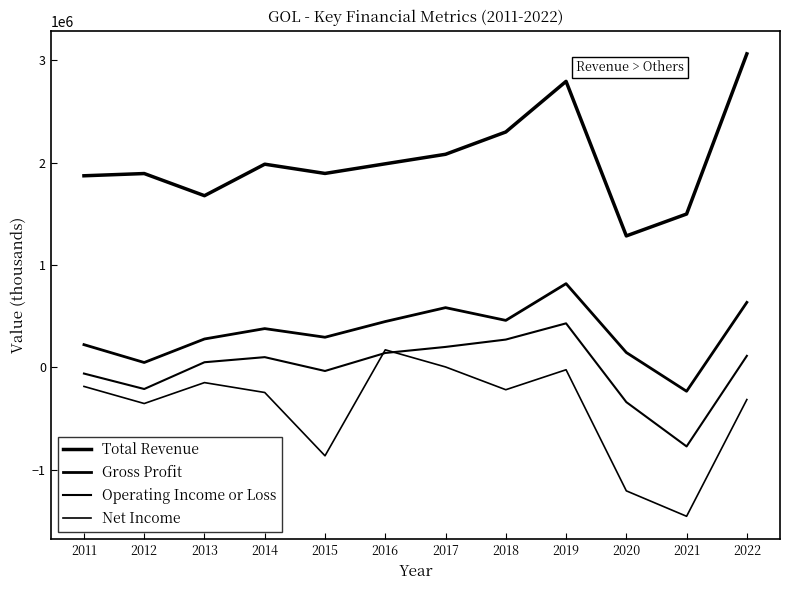

True or false: Gross Profit has more than 0 interior local peaks.

True